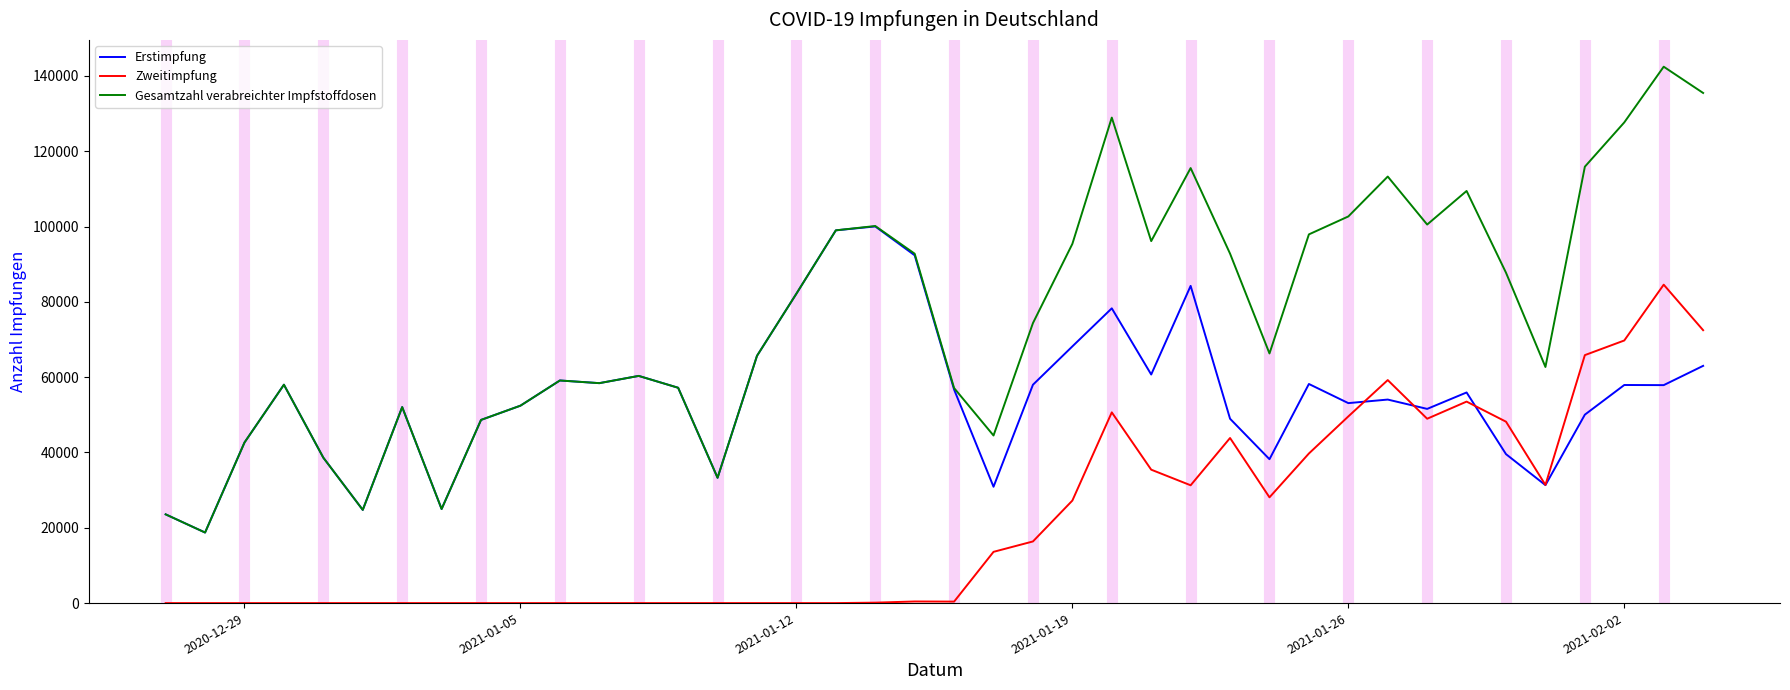

True or false: Zweitimpfung and Gesamtzahl verabreichter Impfstoffdosen cross at least once.

False